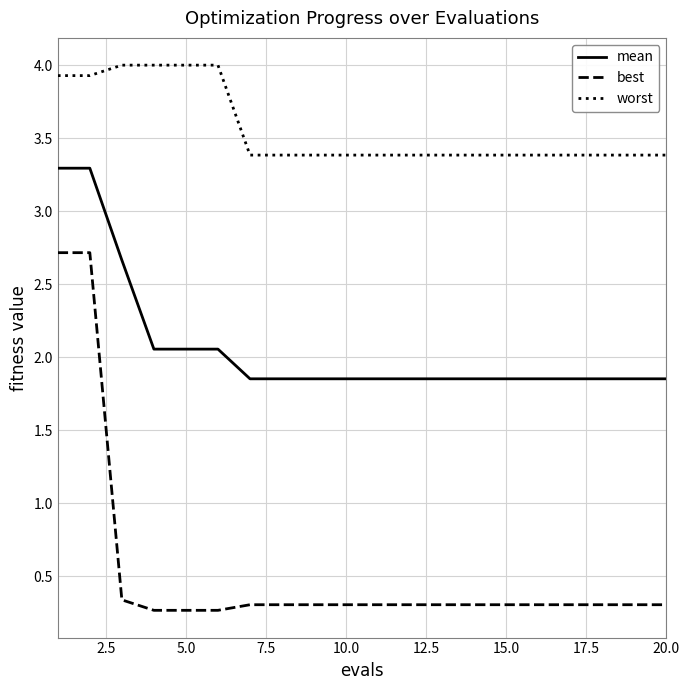

What is the maximum value for worst?

4.0